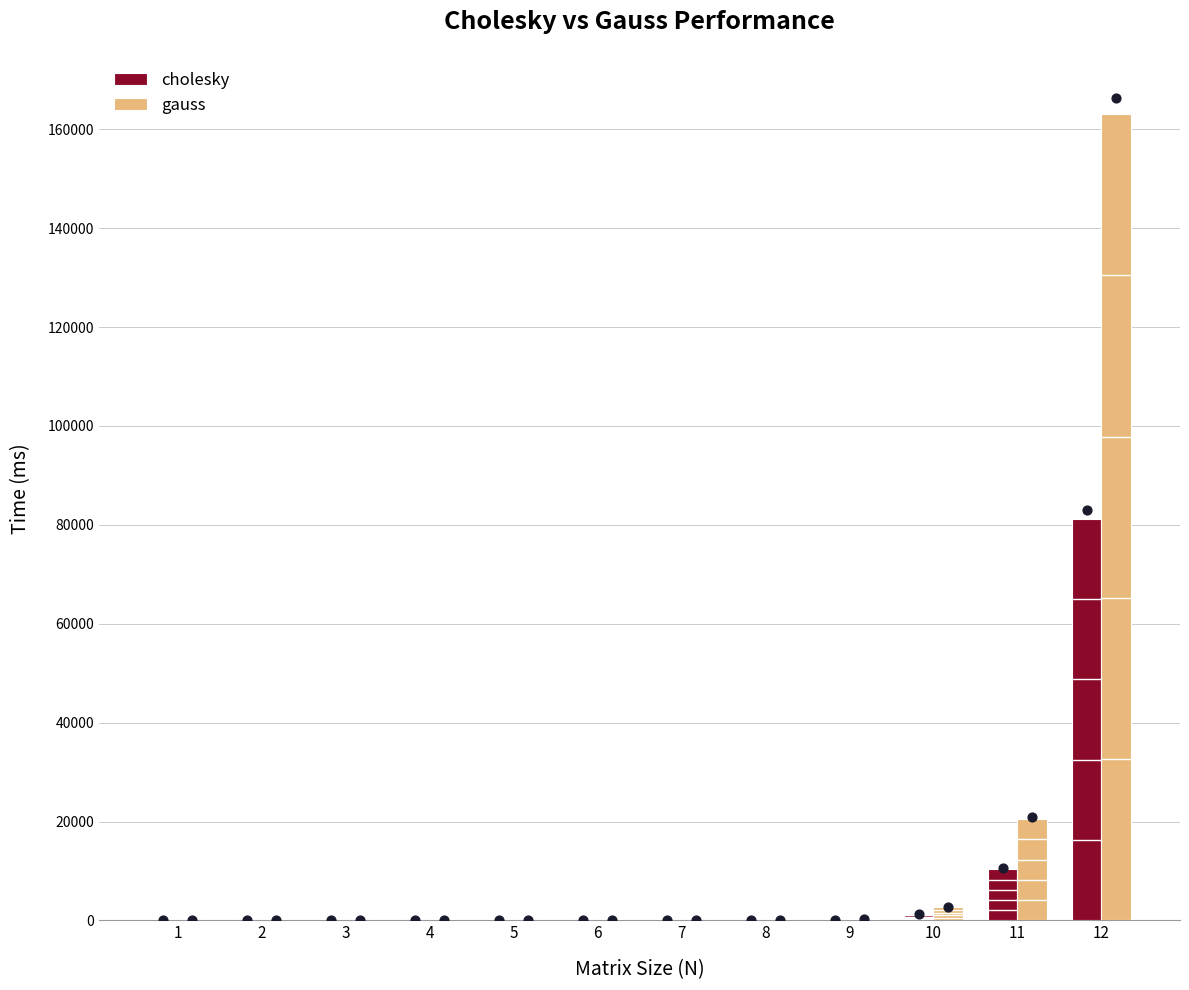

Which series reaches the maximum Y coordinate?

gauss